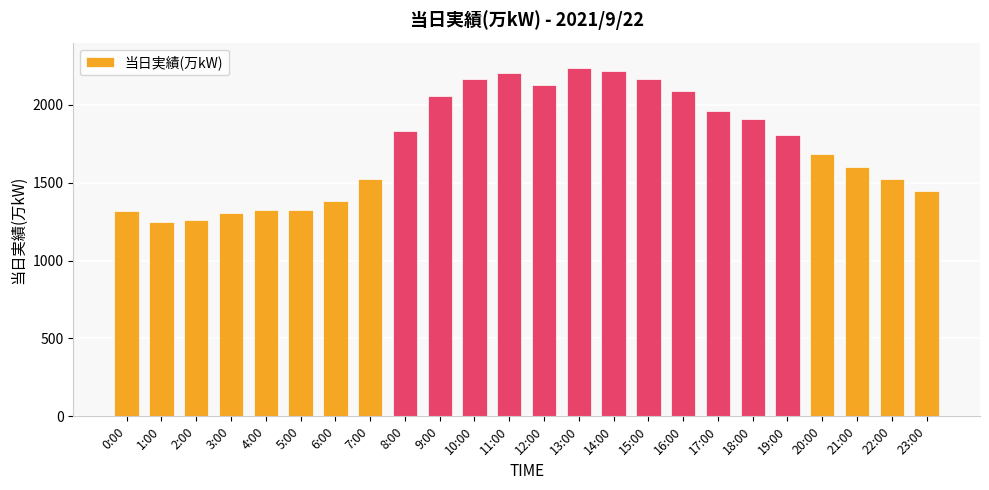

Are the bars horizontal?

No